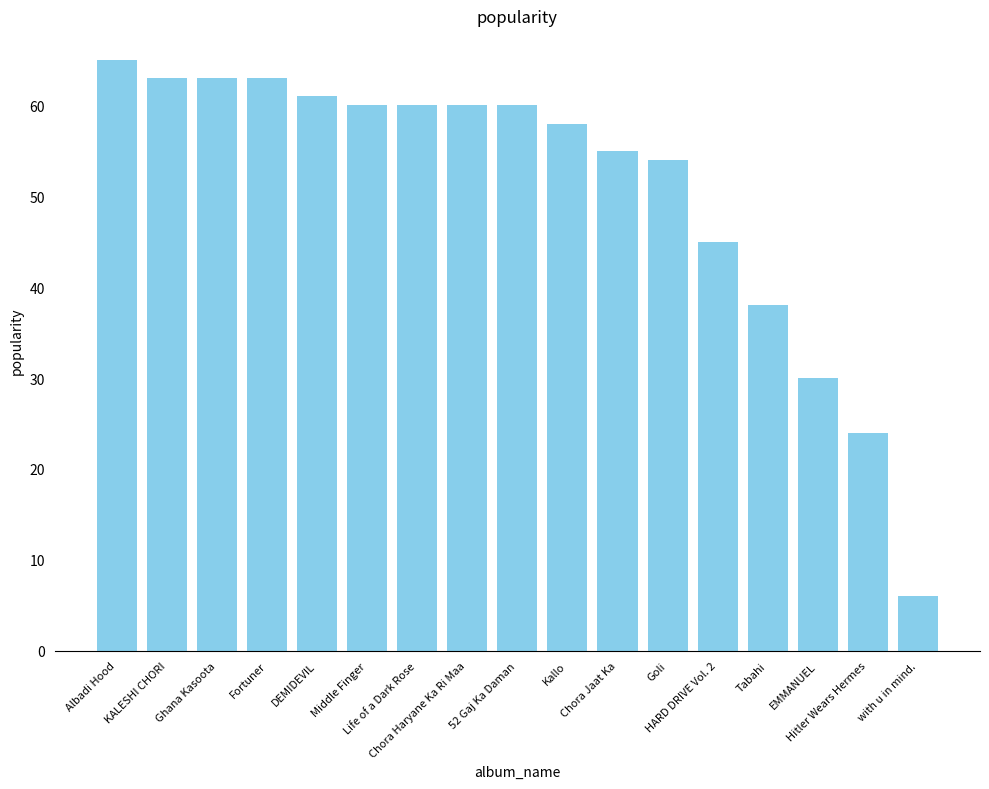

What is the difference between the maximum and minimum values?

59